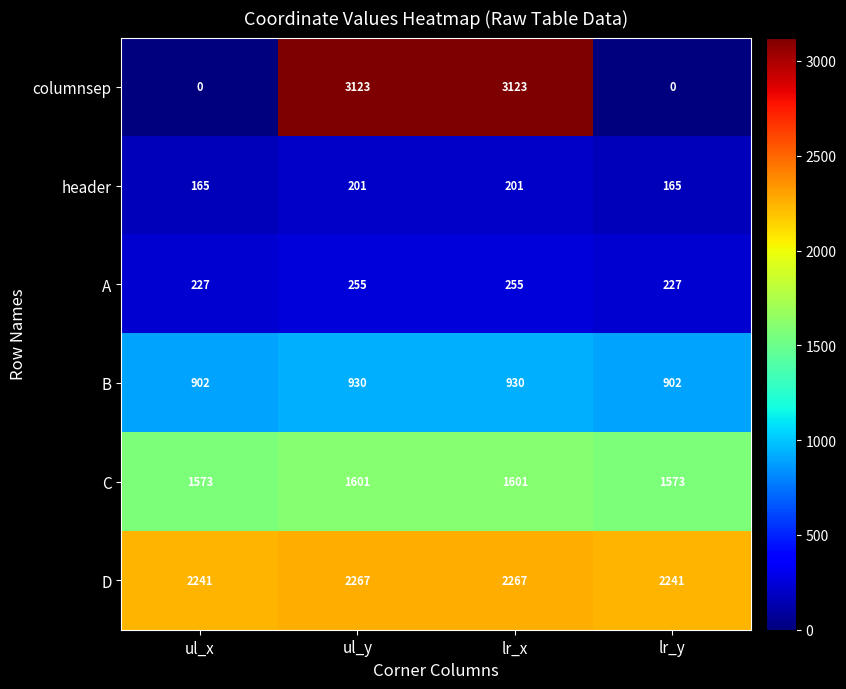

At ul_x, list the series in order from largest to smallest.

D, C, B, A, header, columnsep